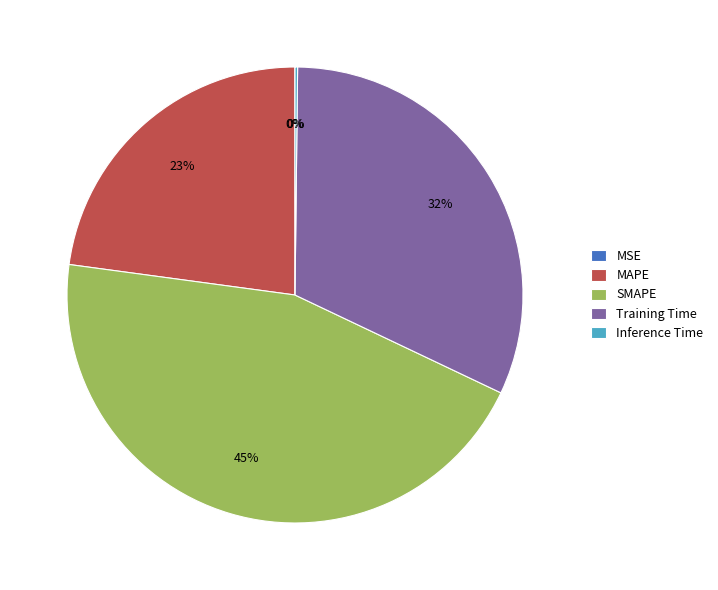

Does Training Time represent more than half of the total?

No